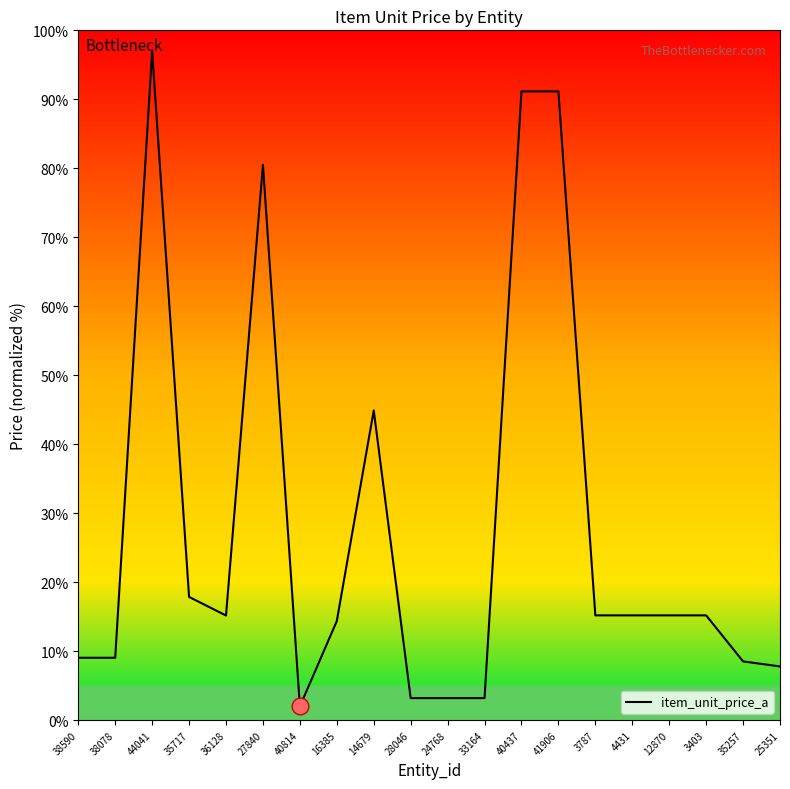

Is it true that the value at 25351 is 7.8?

True